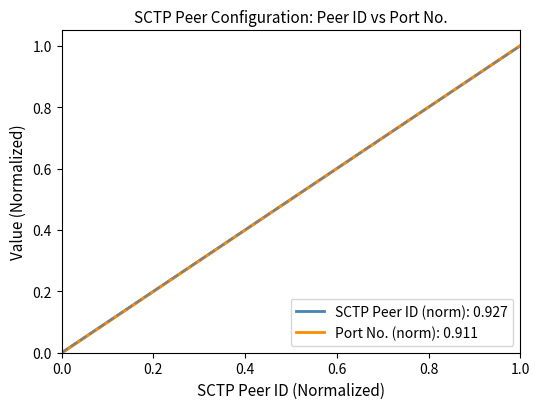

What is the maximum value shown in the chart?

1.0